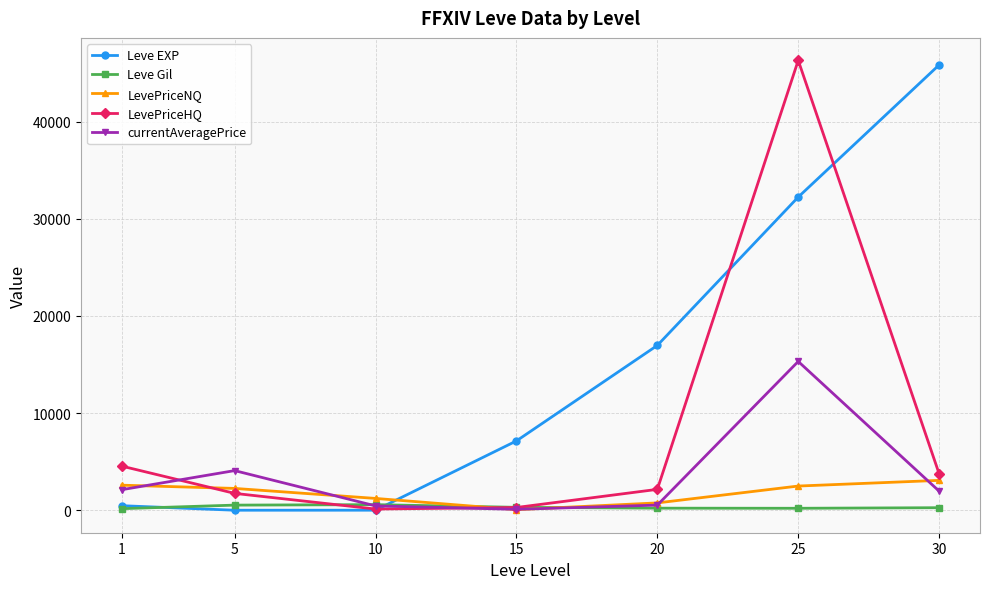

What is the value of the currentAveragePrice point at the 7th from the left?

1965.6